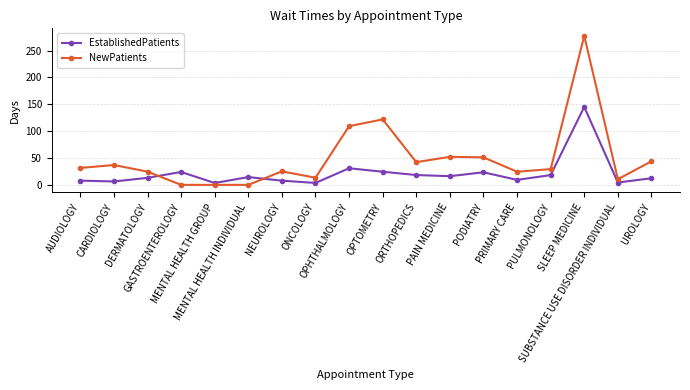

Is the value of NewPatients at OPHTHALMOLOGY greater than the value of EstablishedPatients at SUBSTANCE USE DISORDER INDIVIDUAL?

Yes